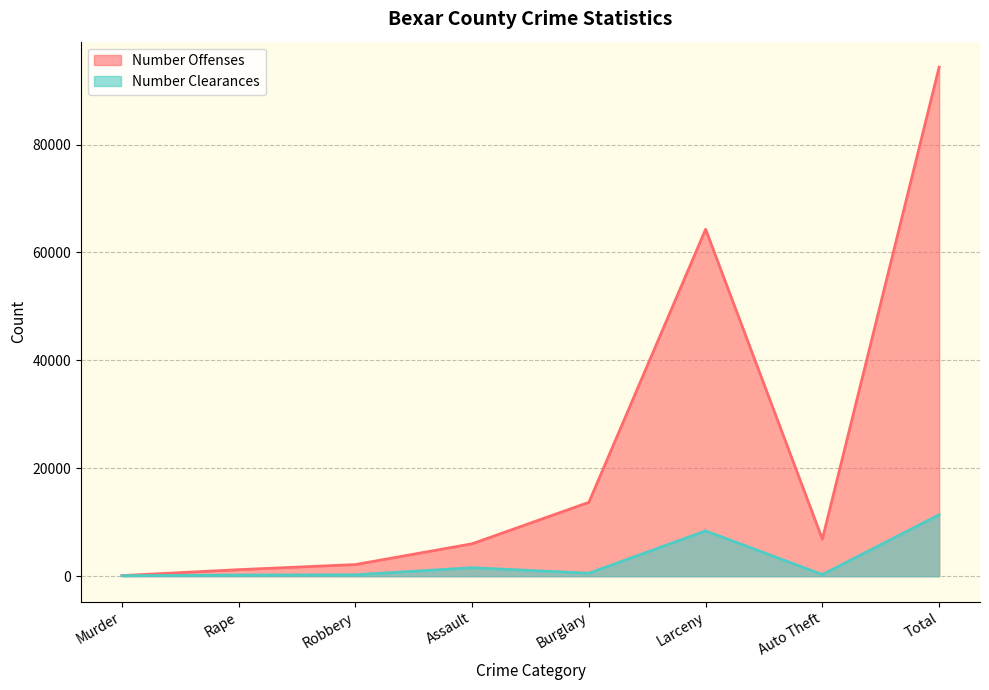

How many values in the Number Clearances series exceed 554?

3